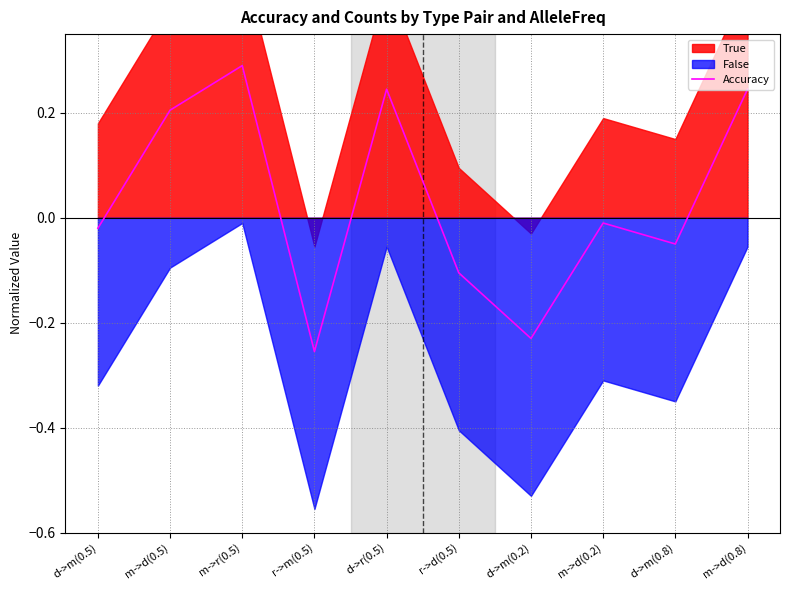

The chart shows a value of -0.1 at r->m(0.5). True or false?

False